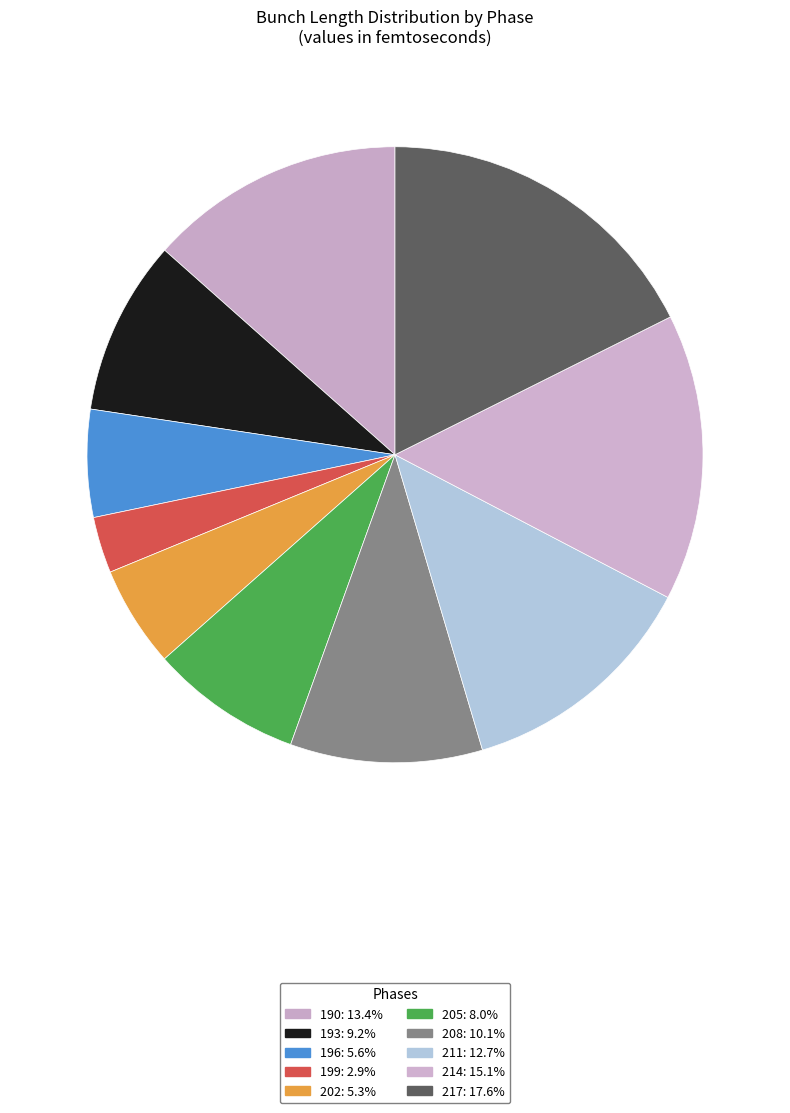

Count the number of slices in the pie.

10